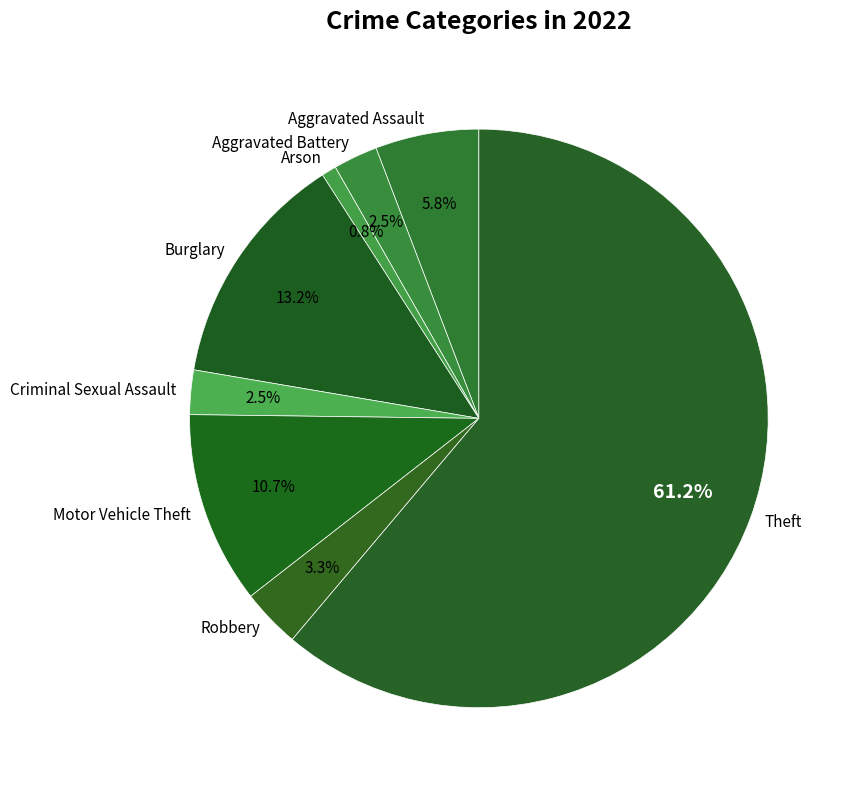

Which has a higher value, Theft or Burglary?

Theft